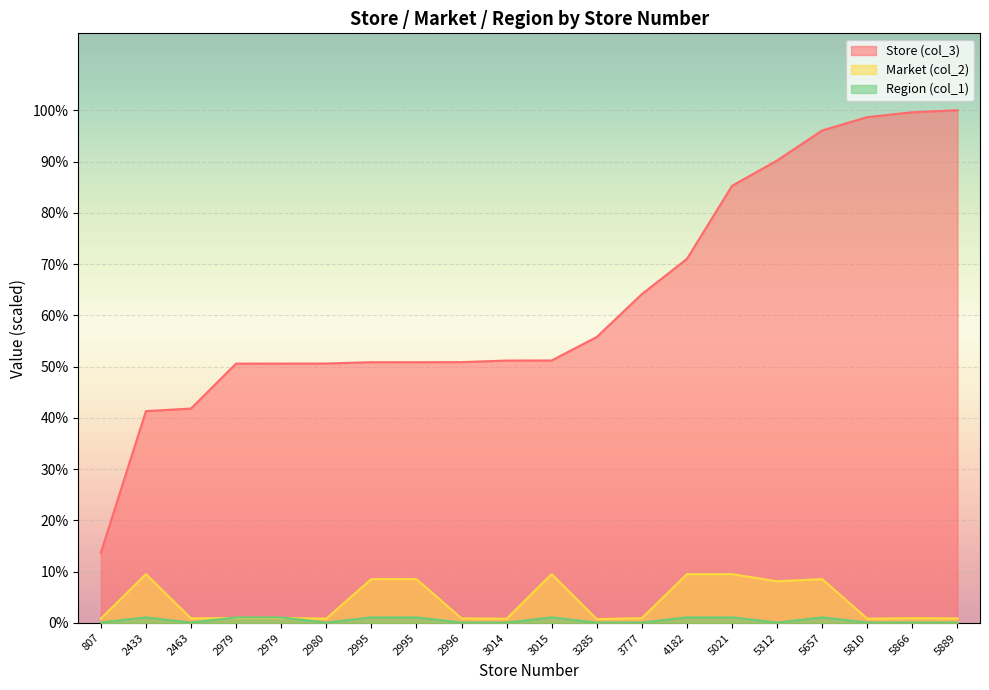

Does the chart display data point markers on the line(s)?

No